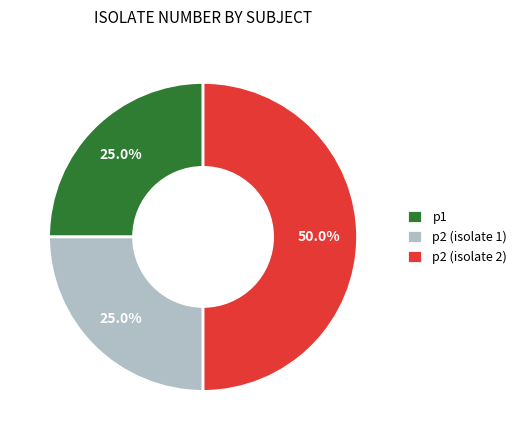

Count the number of slices in the pie.

3